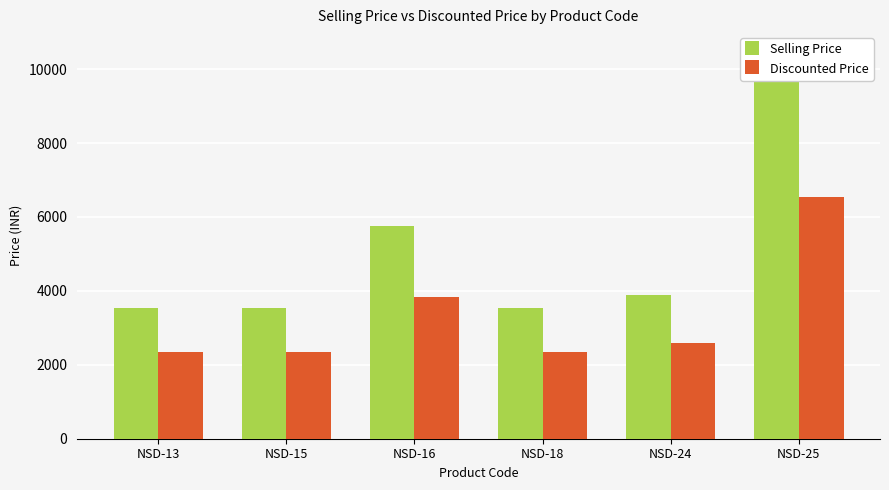

Is it true that Discounted Price equals 543 at NSD-18?

False